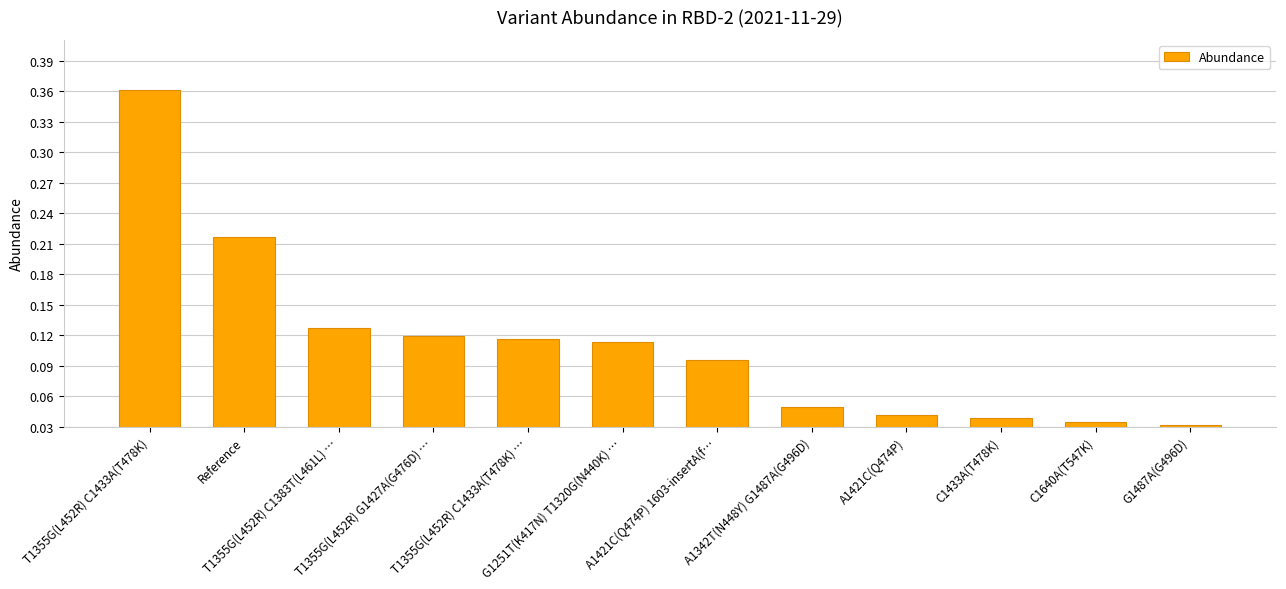

What is the difference between the values at C1640A(T547K) and T1355G(L452R) C1383T(L461L) …?

0.1